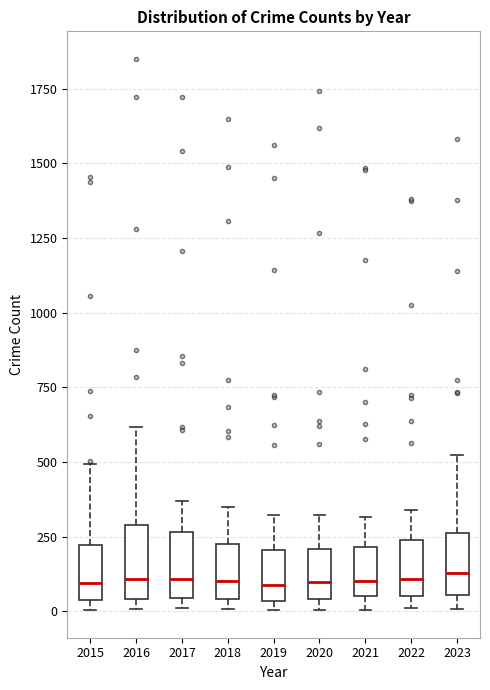

Reading left to right, transcribe this box plot: for each box, give where its median line is, the range the box spans, and where its two whiskers end, as read against the y-axis. The values are not printed on the chart, so give them approximately, as read against the axis.

2015: median 100, box 50 to 200, whiskers 0 to 500
2016: median 100, box 50 to 300, whiskers 0 to 600
2017: median 100, box 50 to 250, whiskers 0 to 350
2018: median 100, box 50 to 250, whiskers 0 to 350
2019: median 100, box 50 to 200, whiskers 0 to 300
2020: median 100, box 50 to 200, whiskers 0 to 300
2021: median 100, box 50 to 200, whiskers 0 to 300
2022: median 100, box 50 to 250, whiskers 0 to 350
2023: median 150, box 50 to 250, whiskers 0 to 500